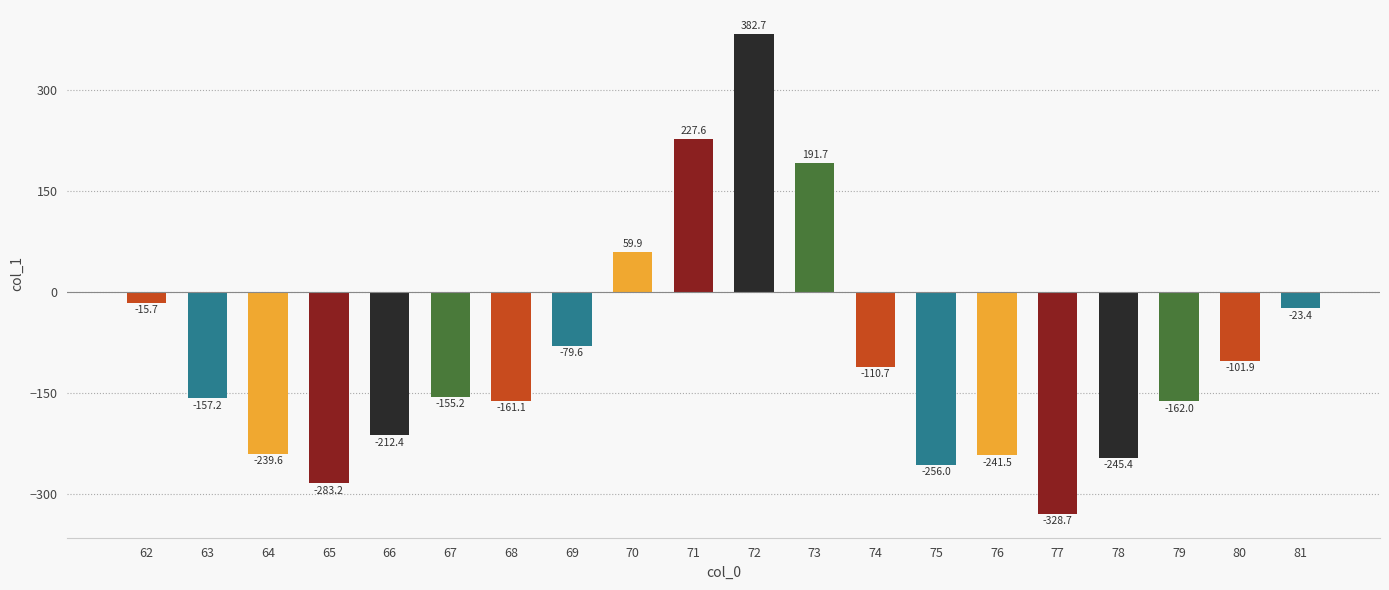

At which category does the chart reach its peak across all series?

72